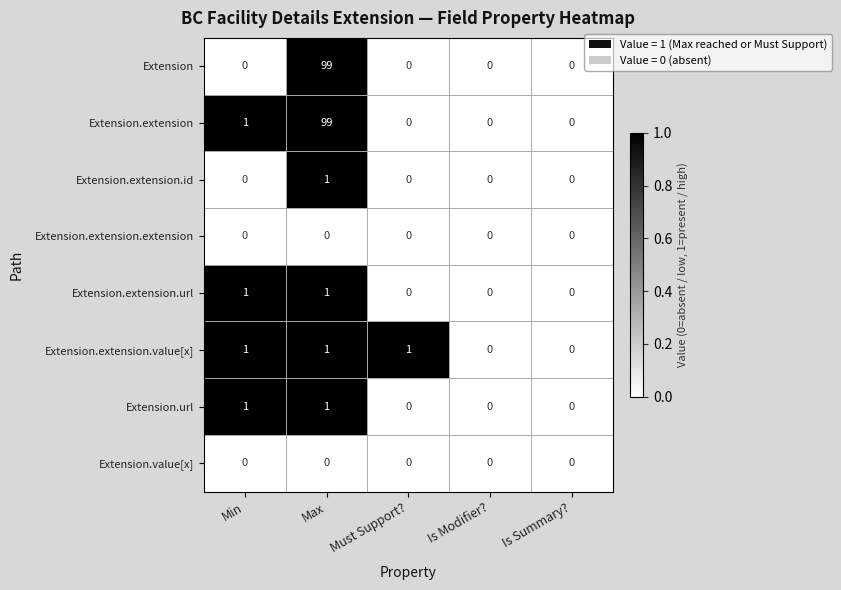

Count the Extension.extension.id values in the range 0 to 1.

5